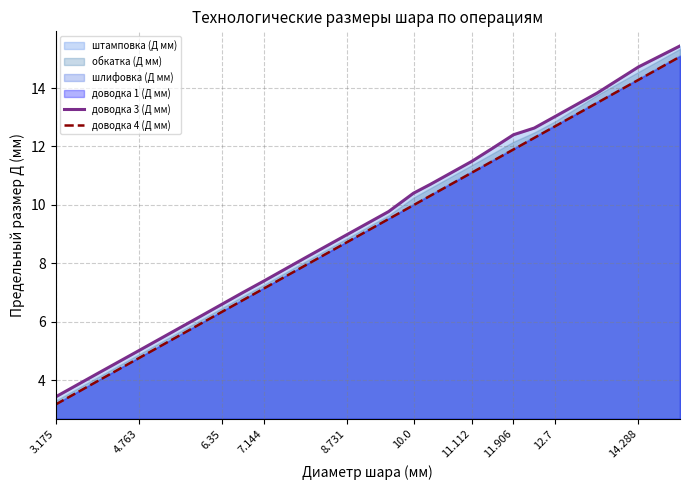

Is it true that доводка 3 (Д мм) equals 10.4 at 10.0?

True